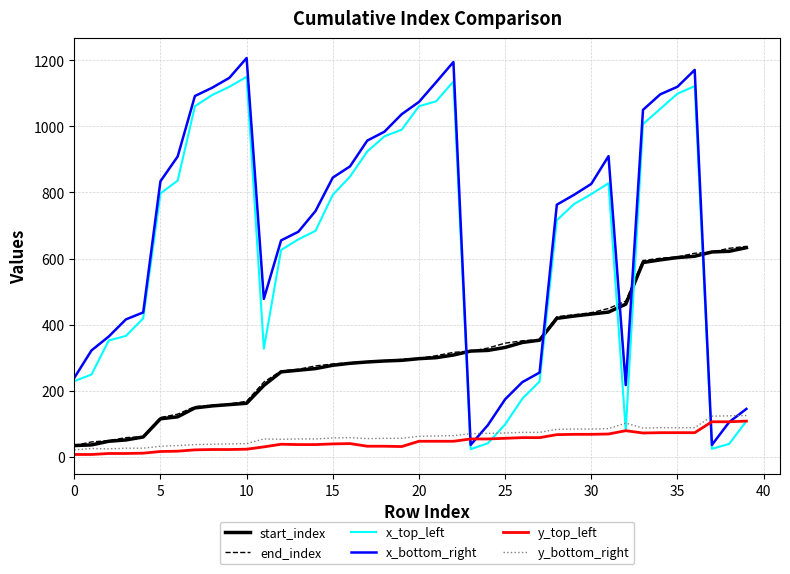

How many lines are shown in the chart?

6